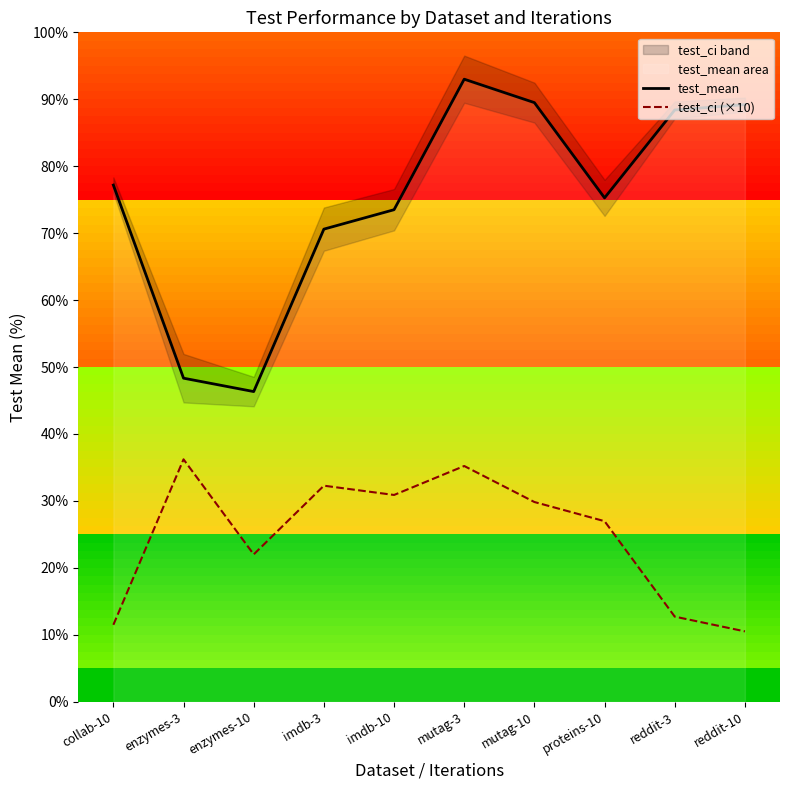

At which category does the chart reach its minimum across all series?

reddit-10